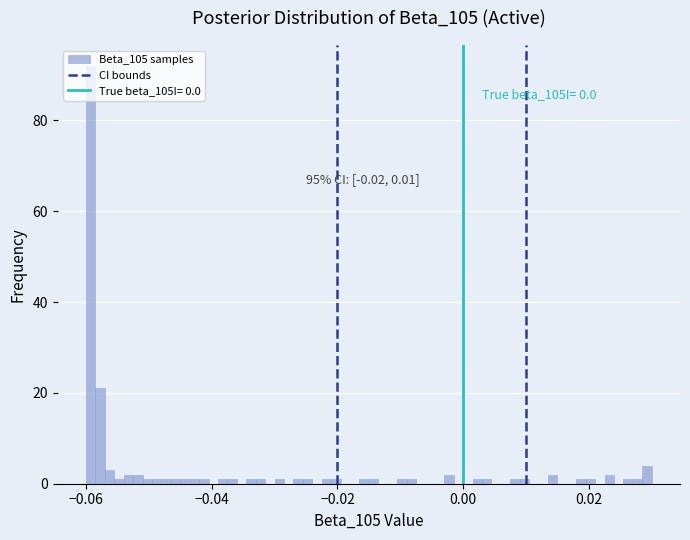

Around what value on the x-axis is the tallest bar? Give the approximate position of its centre, as read against the axis.

-0.060